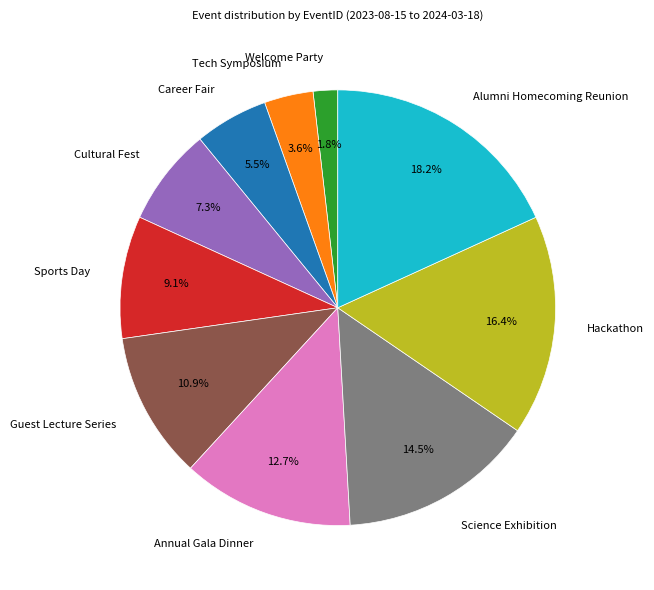

To the nearest percent, what is the difference between the Welcome Party and Sports Day slice percentages?

7%